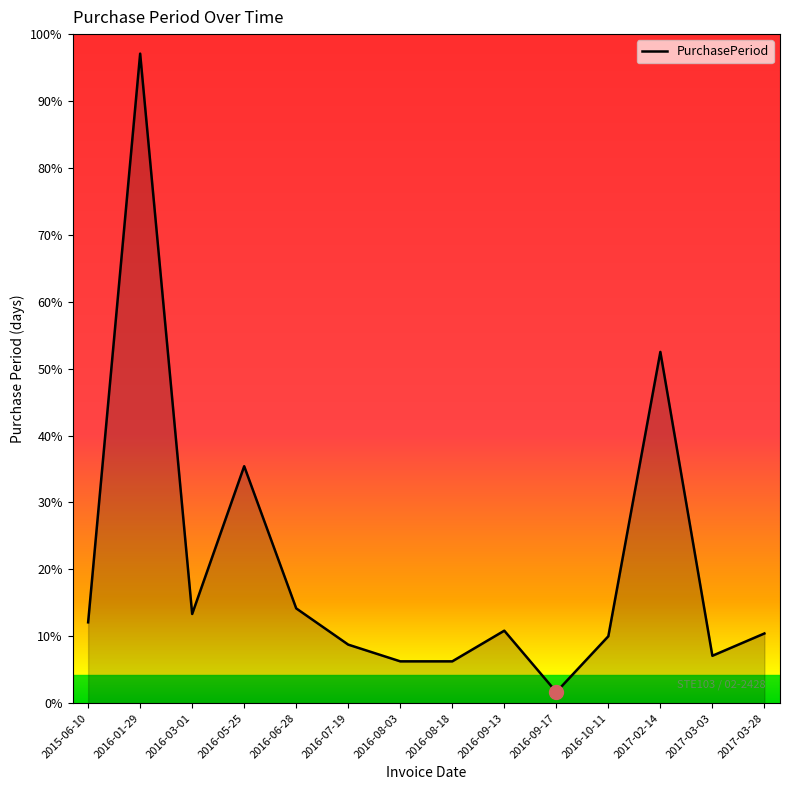

Which has a higher value, 2016-07-19 or 2016-10-11?

2016-10-11